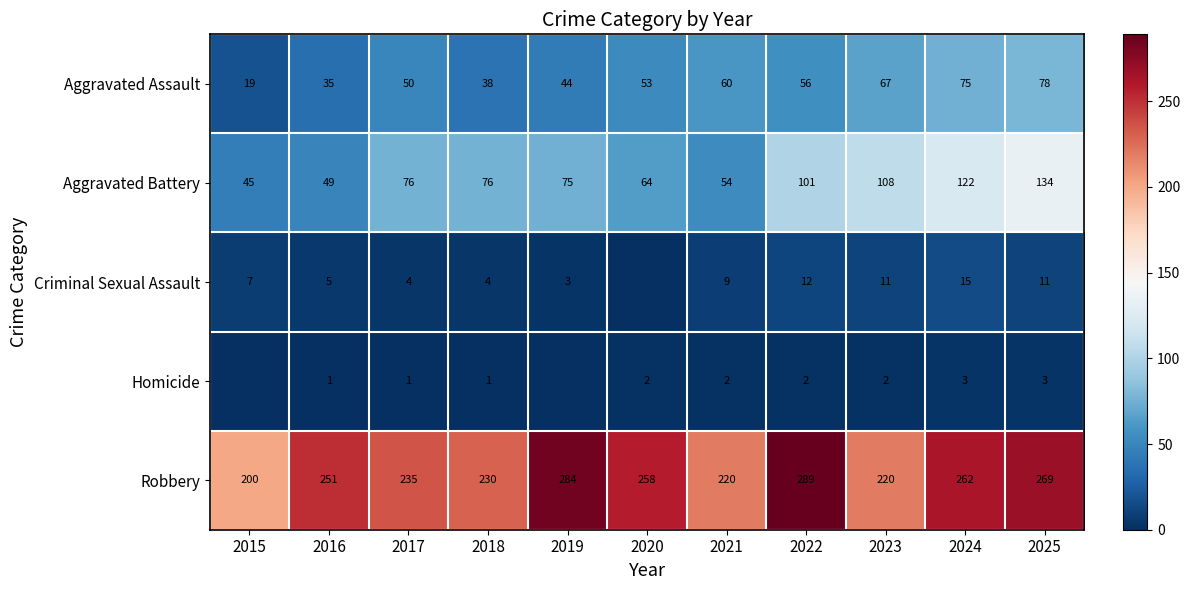

At which label is Robbery closest to 244?

2016